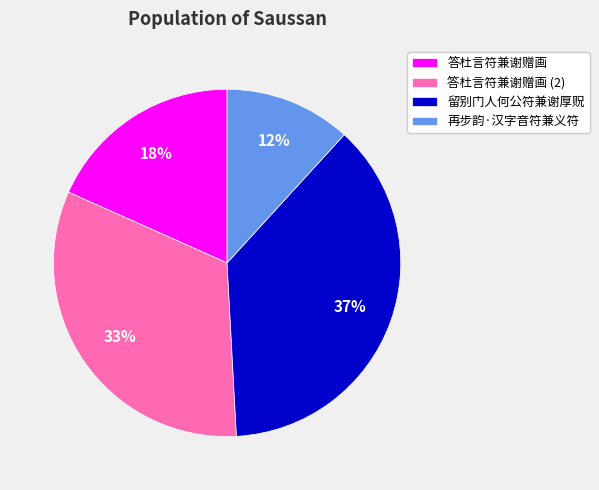

Does any single category account for the majority?

No